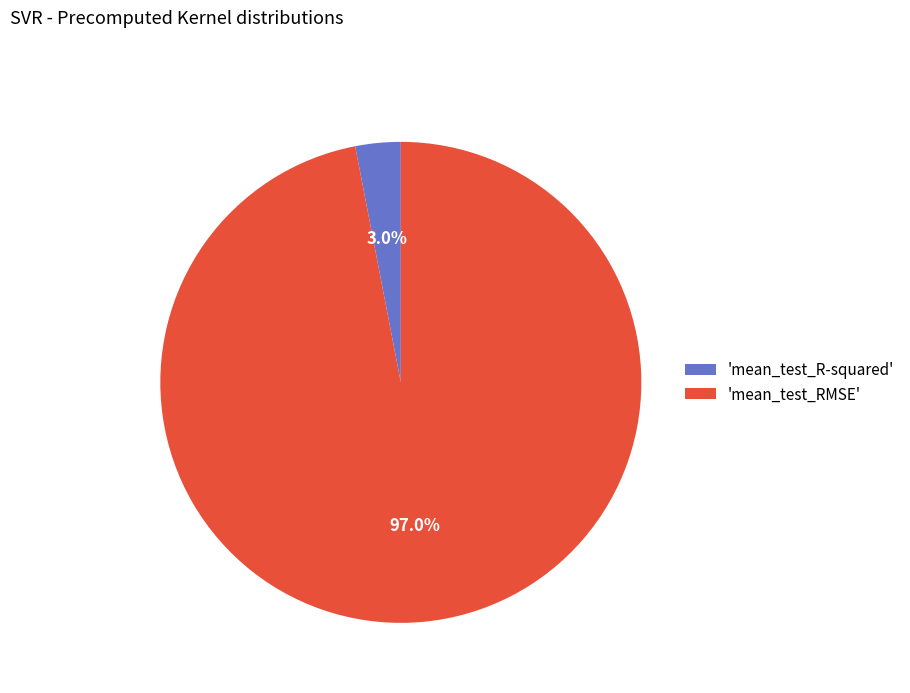

Is the sum of 'mean_test_RMSE' and 'mean_test_R-squared' greater than half?

Yes